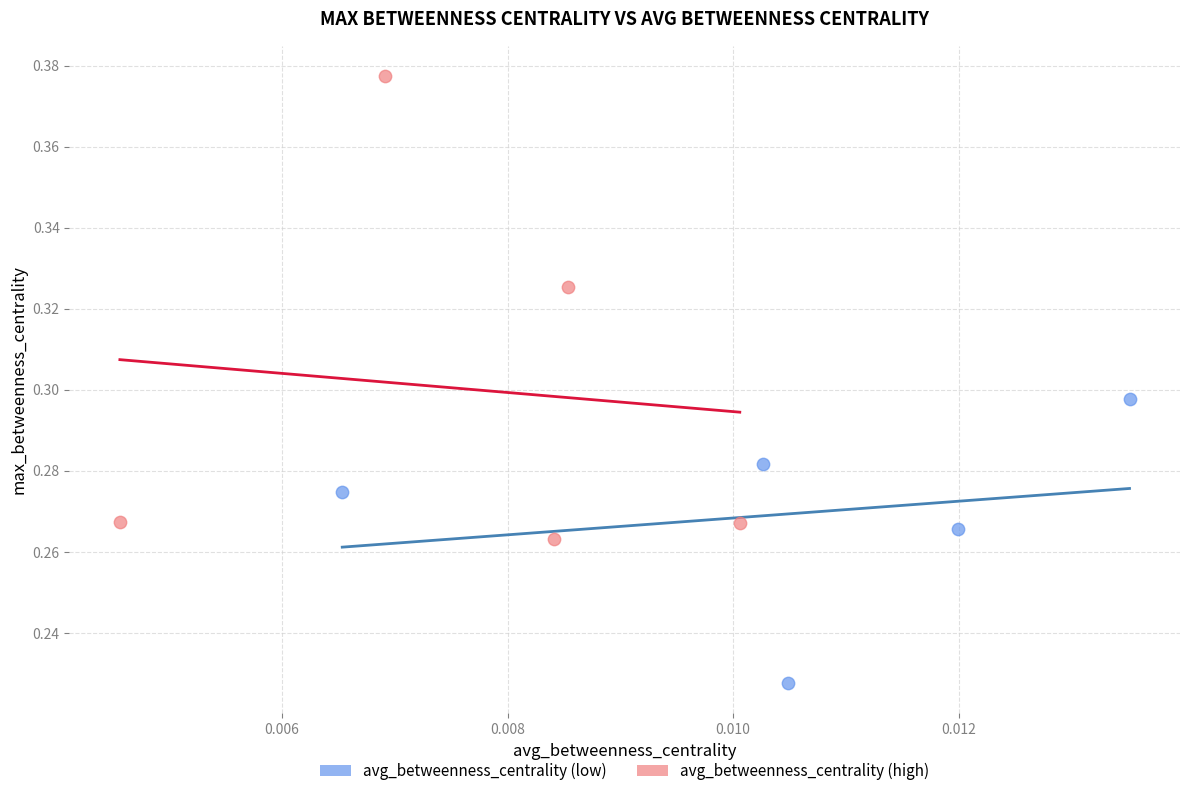

Which series contains the lowest Y value?

avg_betweenness_centrality (low)